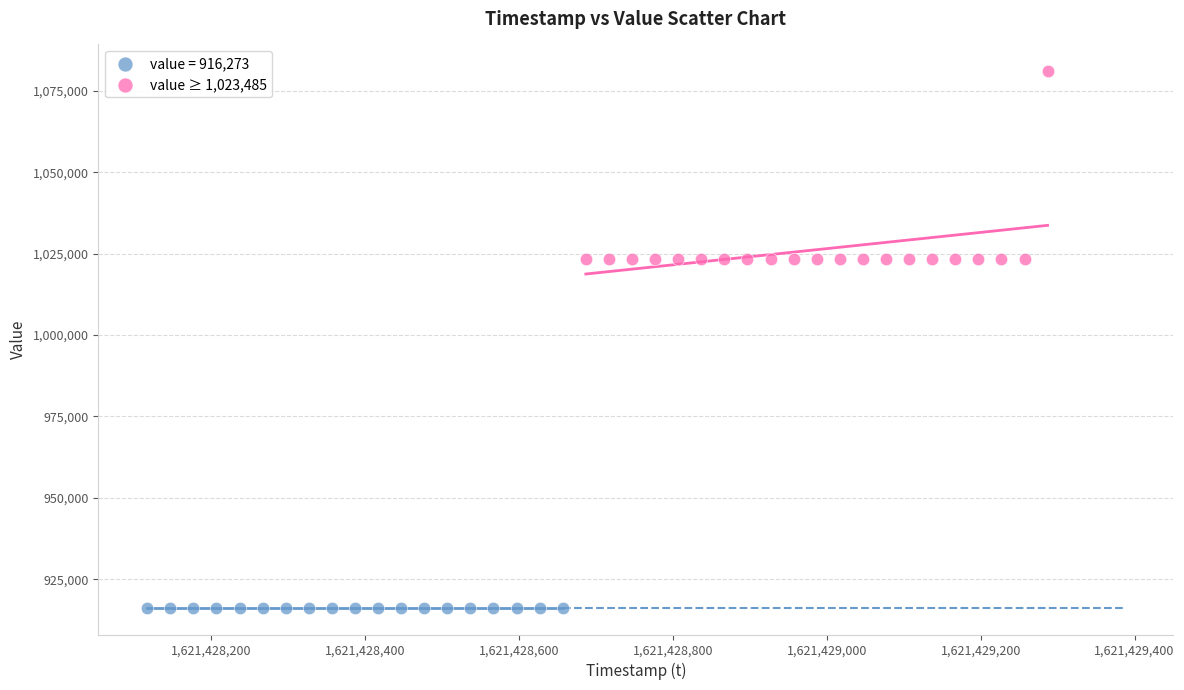

Which series reaches the minimum Y coordinate?

value = 916,273